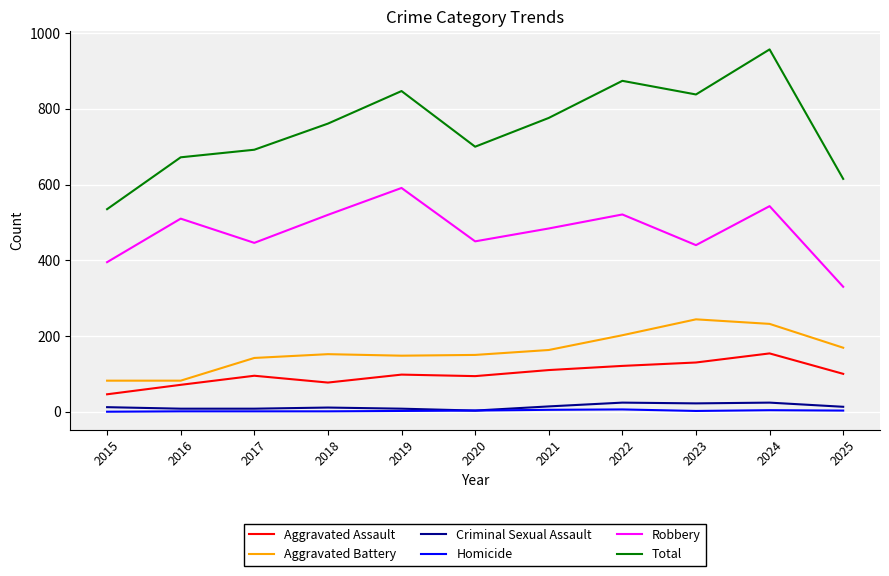

What is the lowest value of the Aggravated Assault series?

46